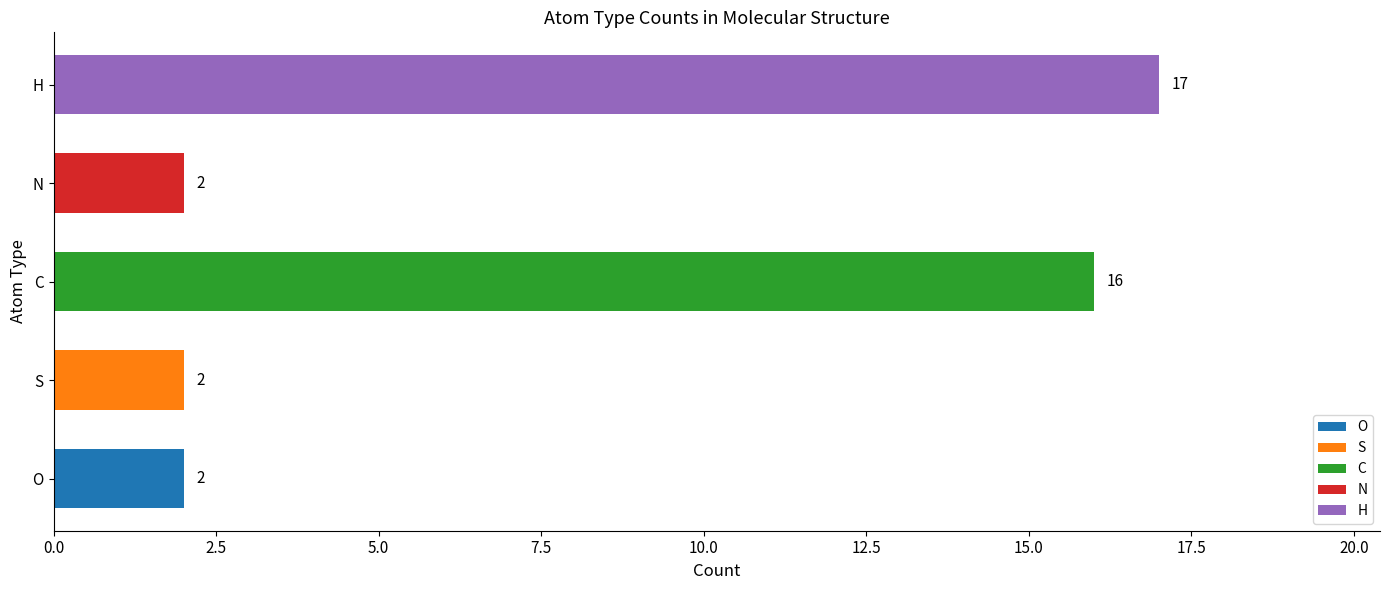

The value at S is 1. True or false?

False